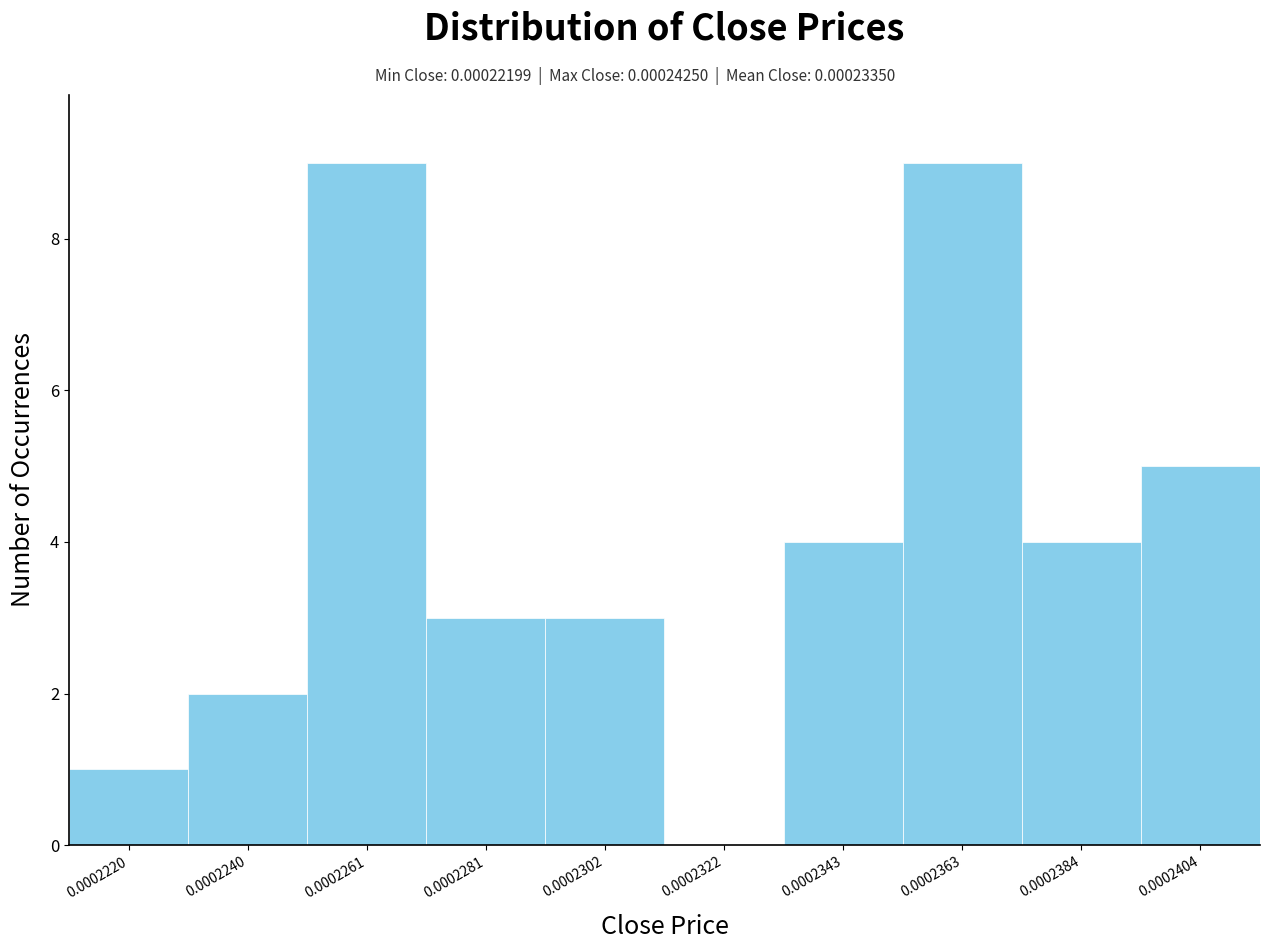

Reading left to right, what are all the values shown in this chart?

0.0002220=1	0.0002240=2	0.0002261=9	0.0002281=3	0.0002302=3	0.0002322=0	0.0002343=4	0.0002363=9	0.0002384=4	0.0002404=5